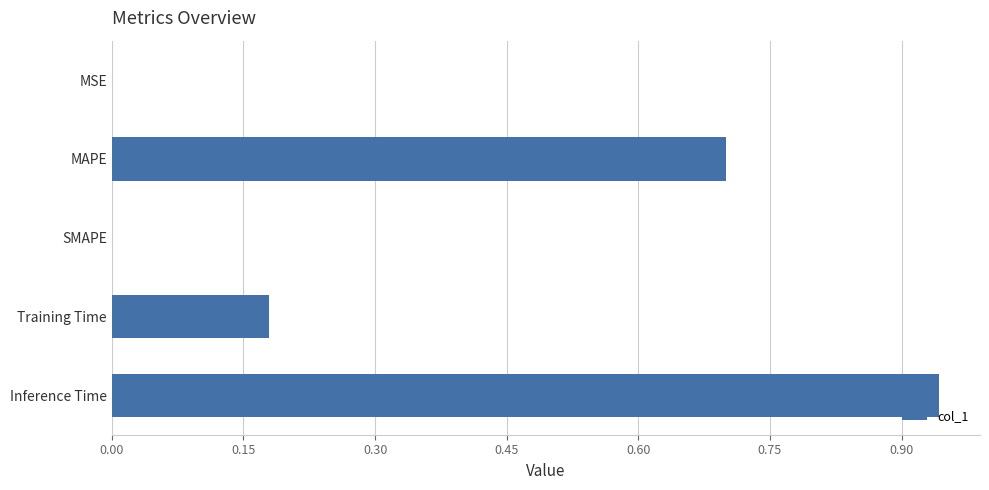

What is the change in value from MAPE to Inference Time?

+0.2